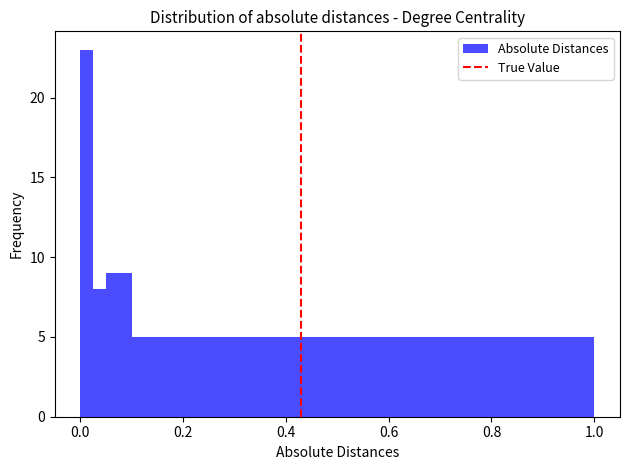

Read against the x-axis, roughly where is the centre of the tallest bar?

0.02